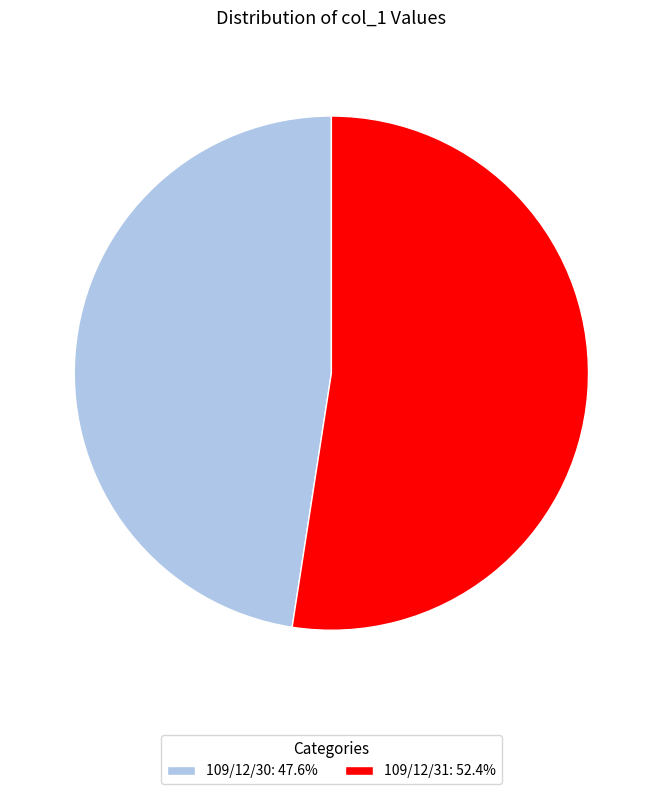

Does 109/12/30 represent more than half of the total?

No